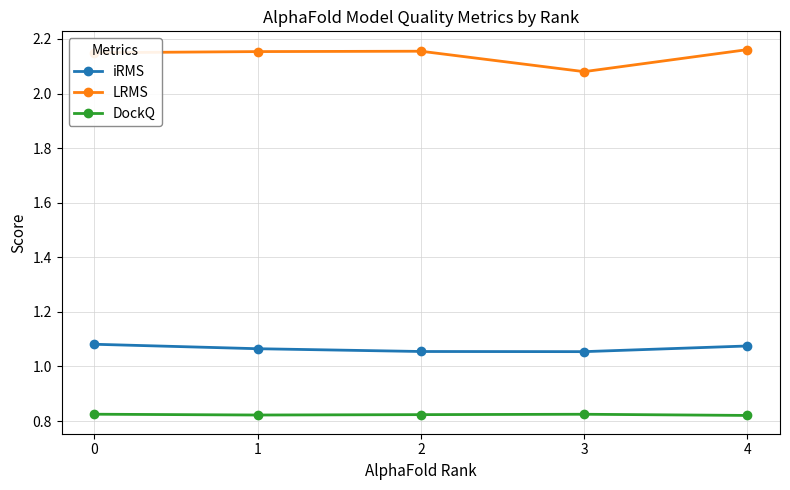

At which label does LRMS reach its minimum?

3